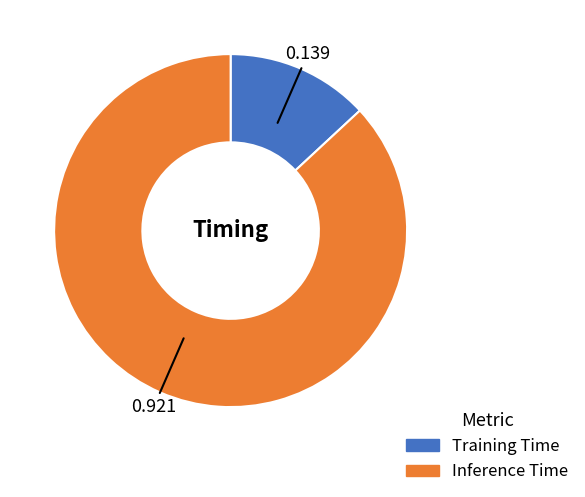

True or false: Training Time accounts for 13% of the total.

True